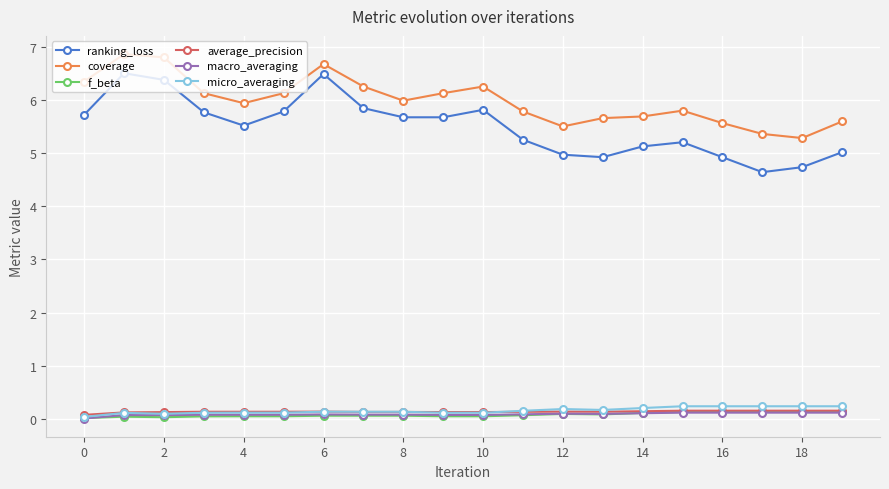

What is the value of the coverage point at the 13th from the left?

5.5